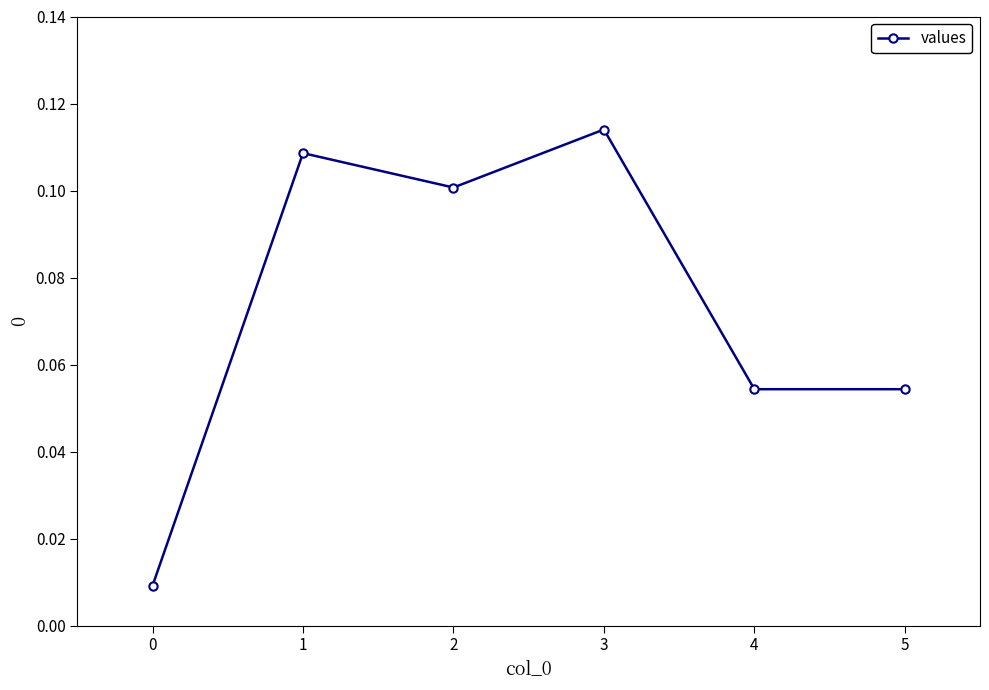

Where is the first local maximum?

1